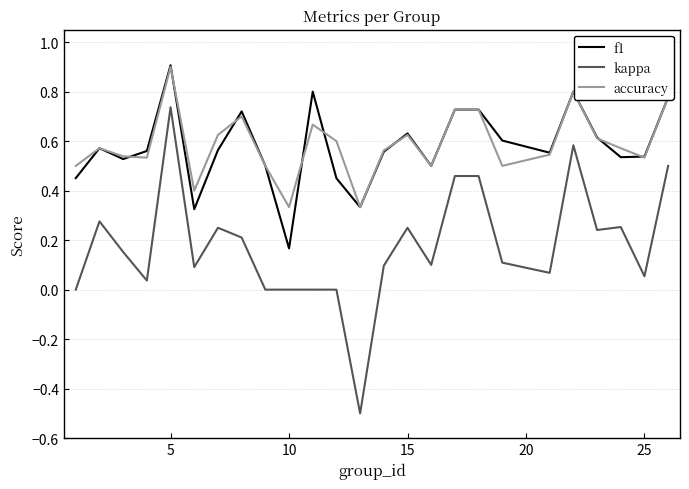

True or false: accuracy and kappa intersect in this chart.

False